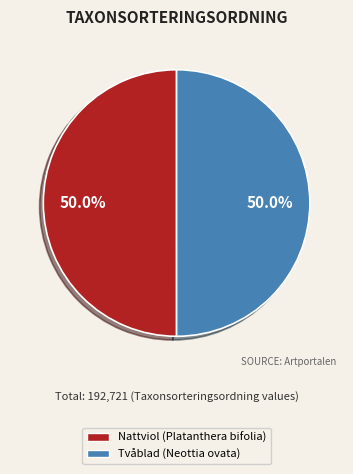

Approximately how many times larger is the value at Tvåblad compared to Nattviol?

1.0